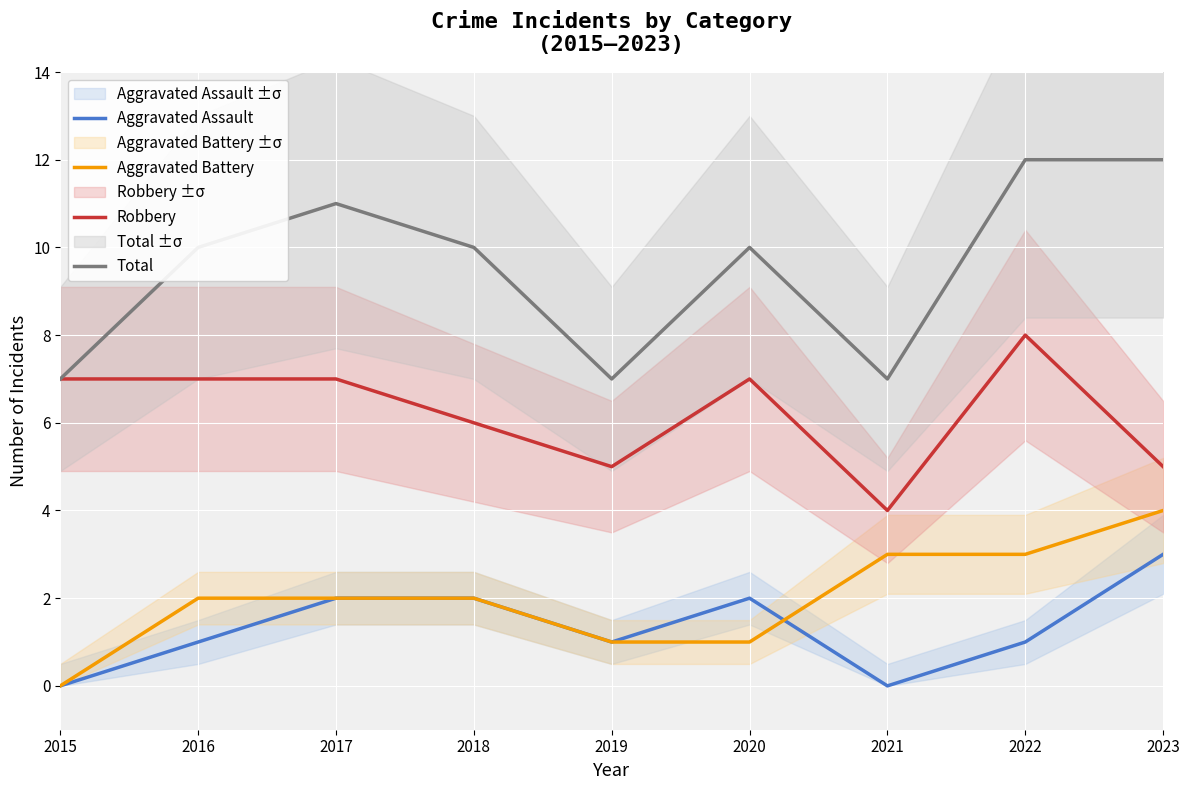

At 2017, list the series in order from largest to smallest.

Total, Robbery, Aggravated Assault, Aggravated Battery